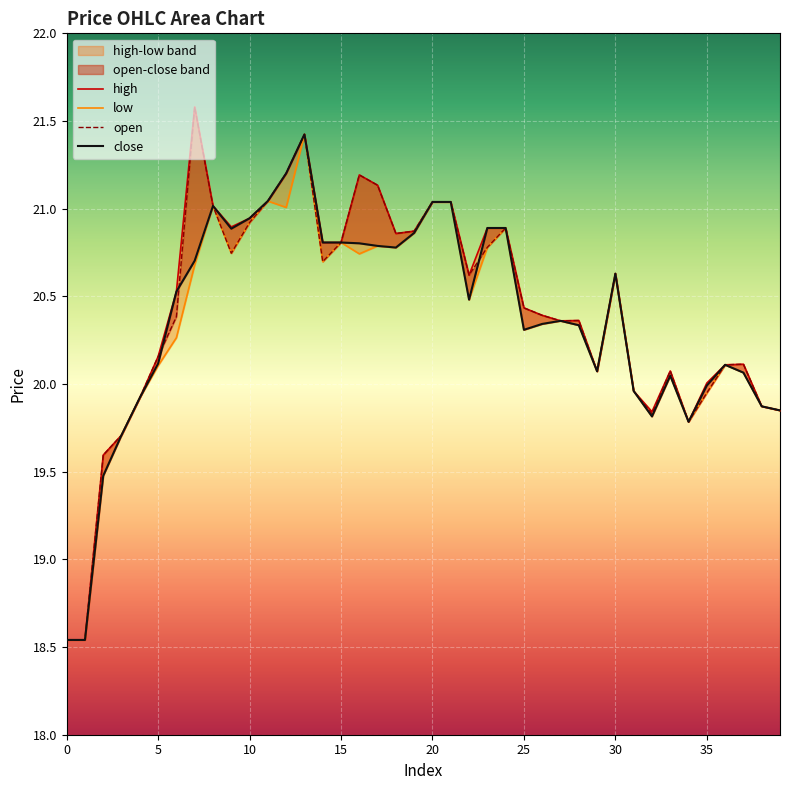

True or false: open and low cross at least once.

False